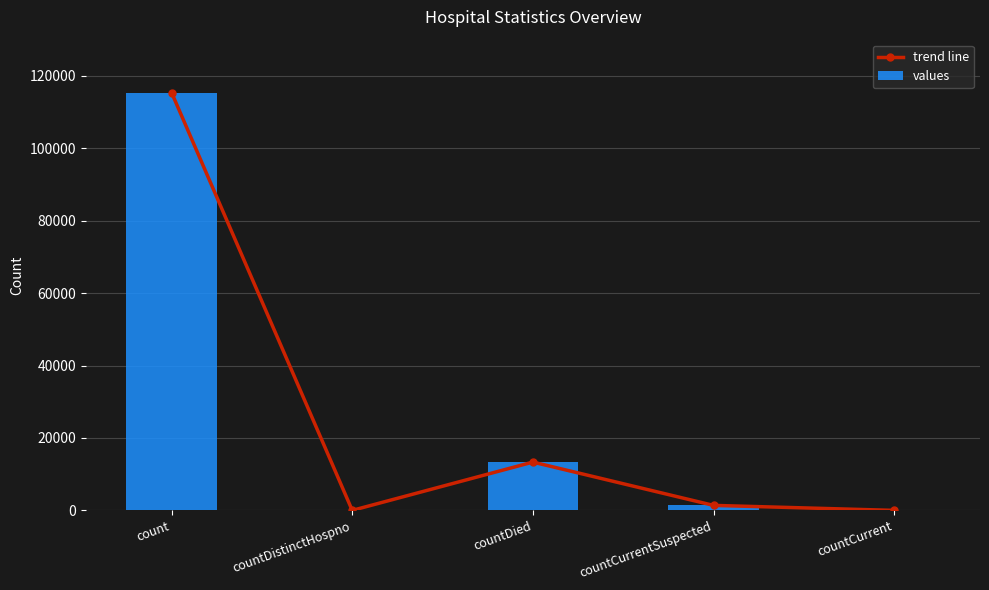

Reading left to right, extract all data points from this chart.

trend line: count=115379	countDistinctHospno=0	countDied=13343	countCurrentSuspected=1383	countCurrent=0
values: count=115379	countDistinctHospno=0	countDied=13343	countCurrentSuspected=1383	countCurrent=0